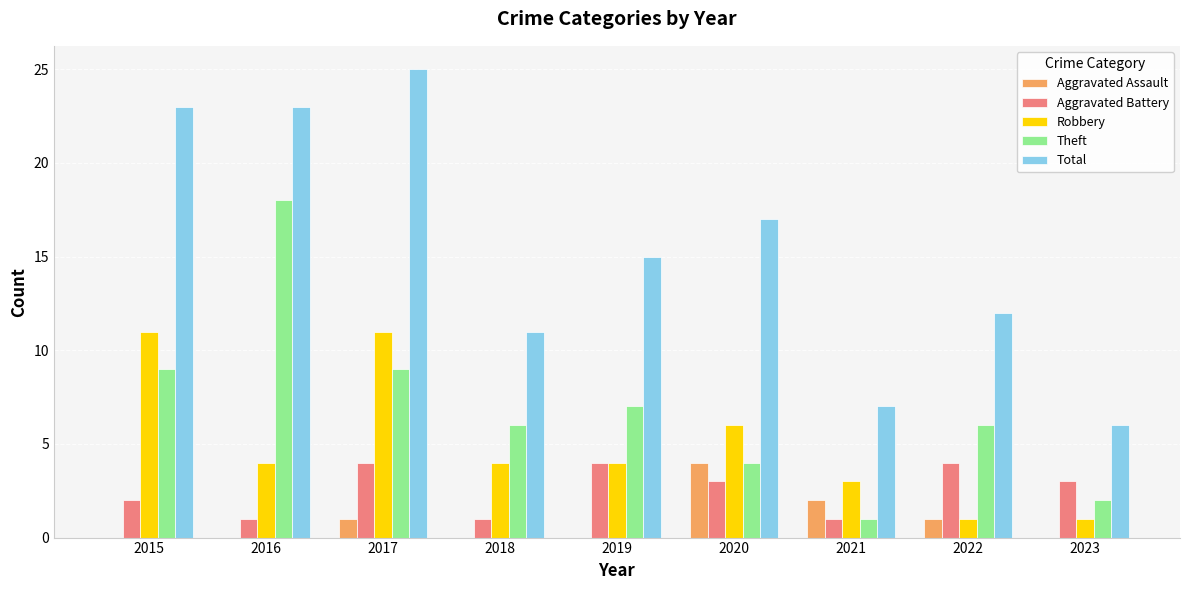

The value of Total at 2015 is 23. True or false?

True